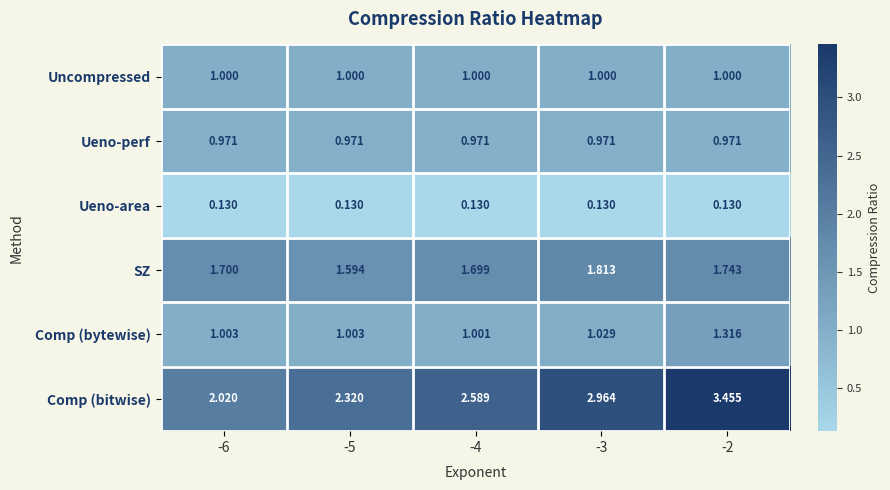

Is the value of SZ at -4 greater than the value of Comp (bytewise) at -4?

Yes